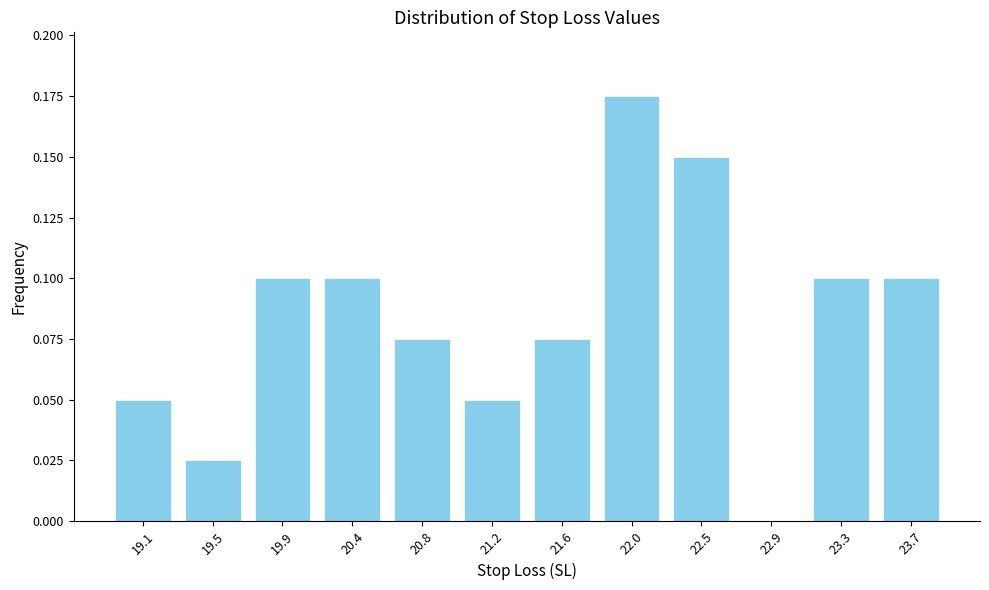

What is the sum of all values?

1.0